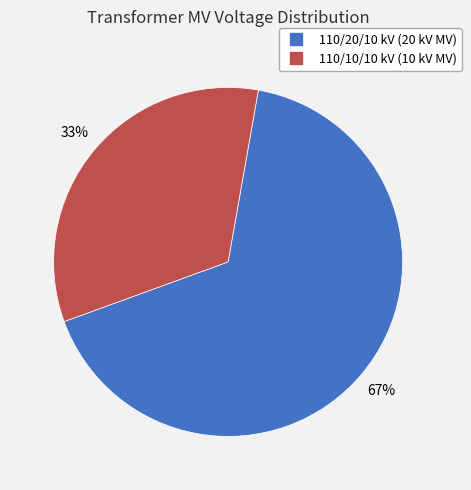

Is there a majority slice in this chart?

Yes